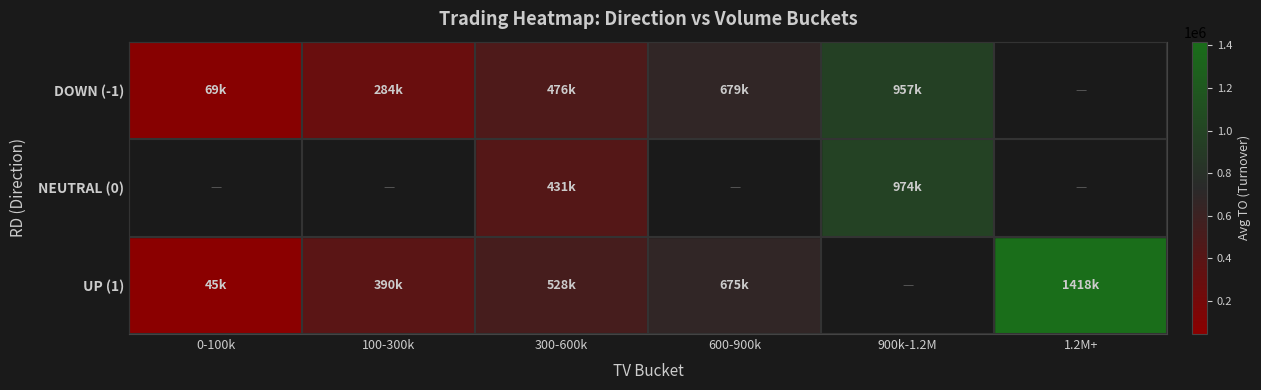

What is the difference between the highest and lowest values at 0-100k?

68666.7